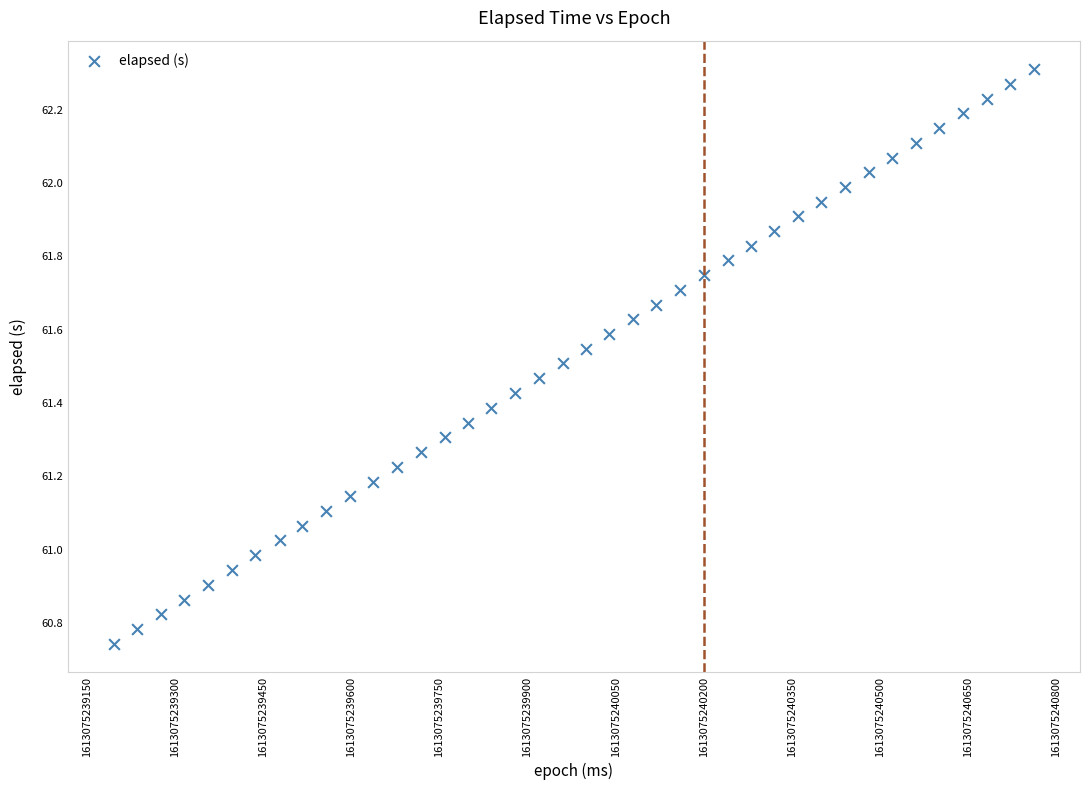

What is the range of Y values (max minus min)?

1.6